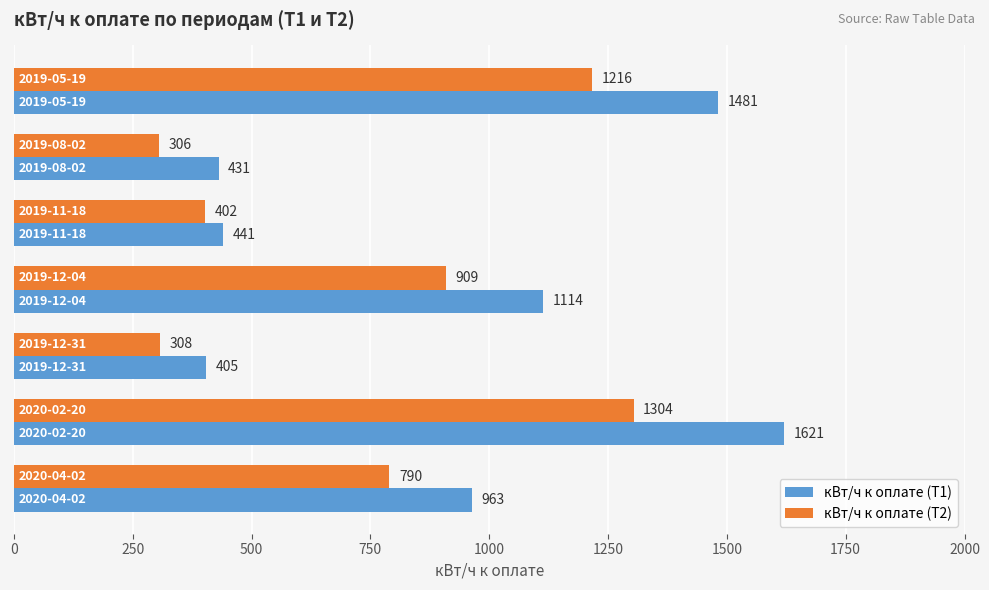

What is the highest value of the кВт/ч к оплате (Т1) series?

1621